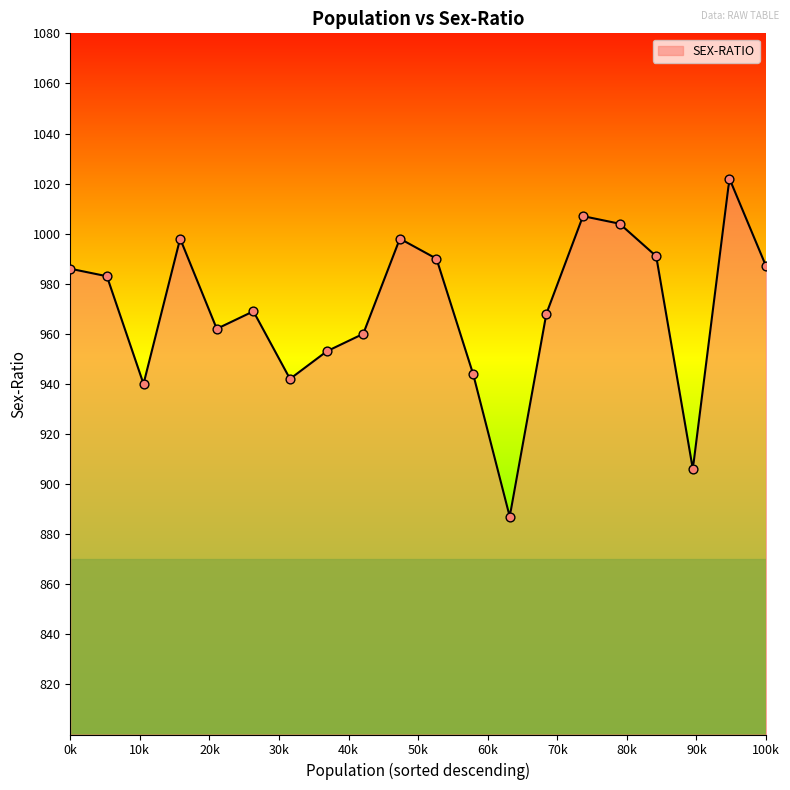

What is the minimum value for SEX-RATIO?

887.3